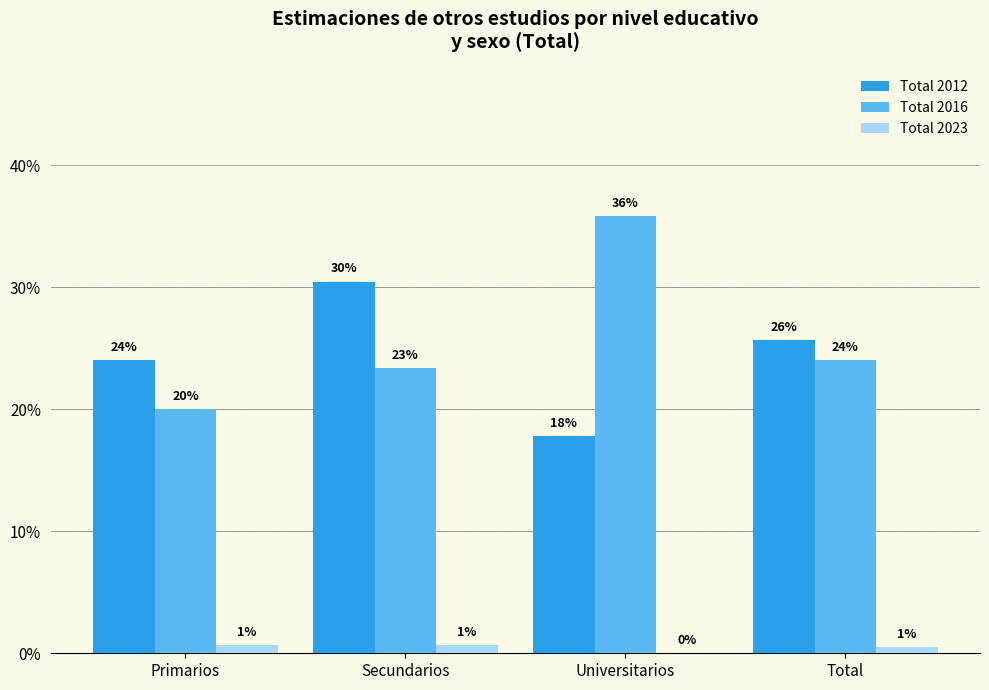

What are all the series names shown in the legend?

Total 2012, Total 2016, Total 2023